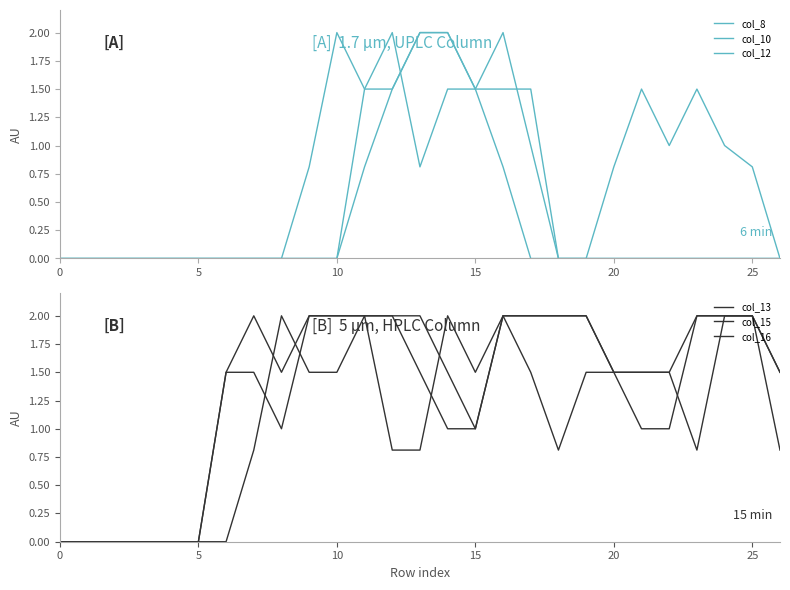

What is the label of the 12th point from the right?

15